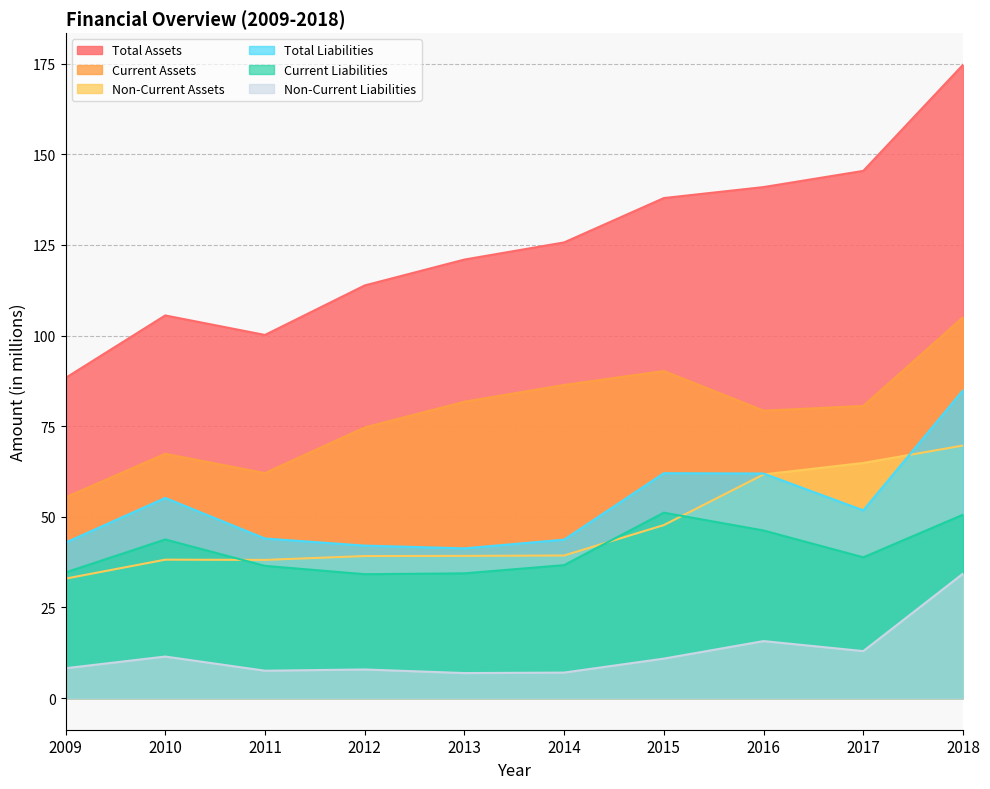

At which category is the sum across all series the highest?

2018